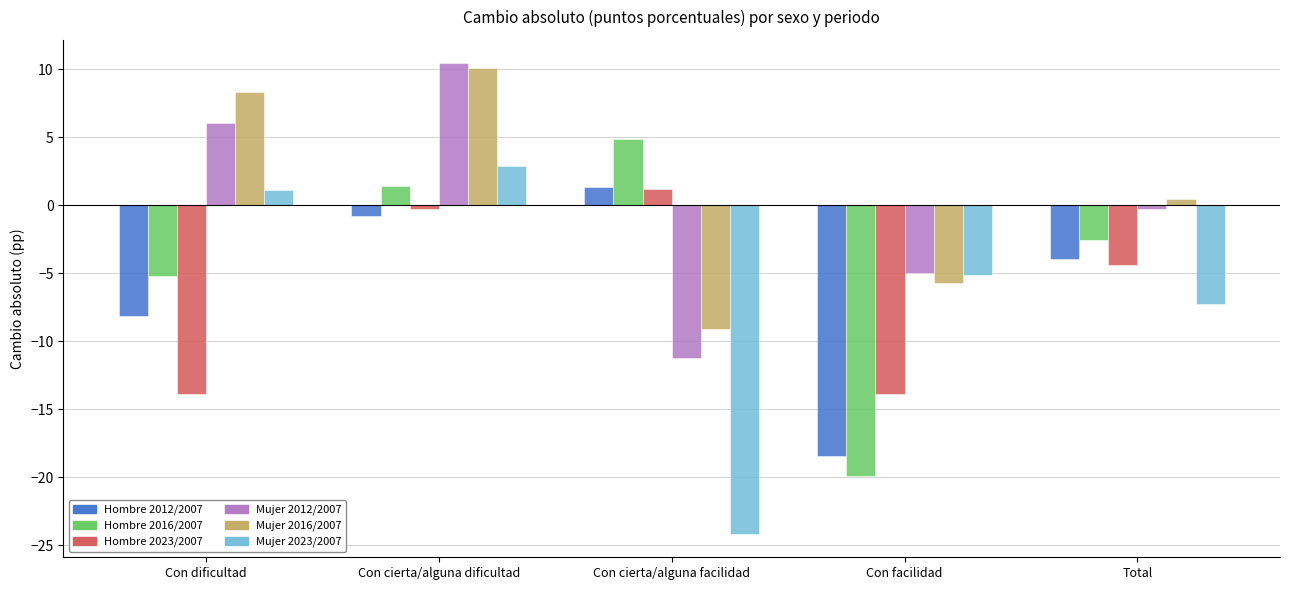

Does the chart contain stacked bars?

No